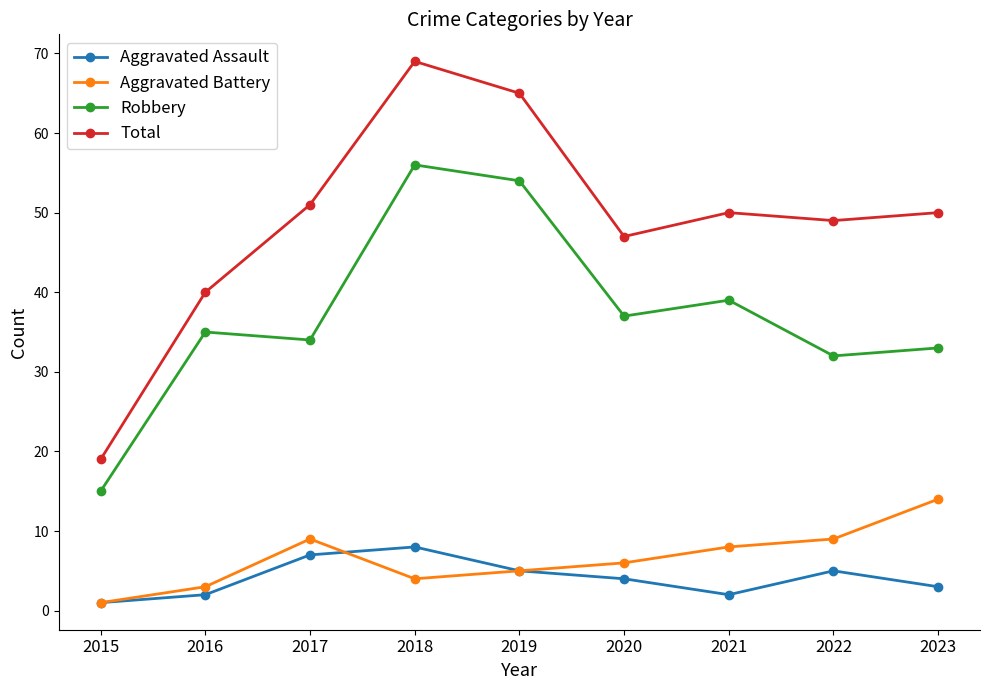

True or false: Robbery has a value of 54 at 2019.

True